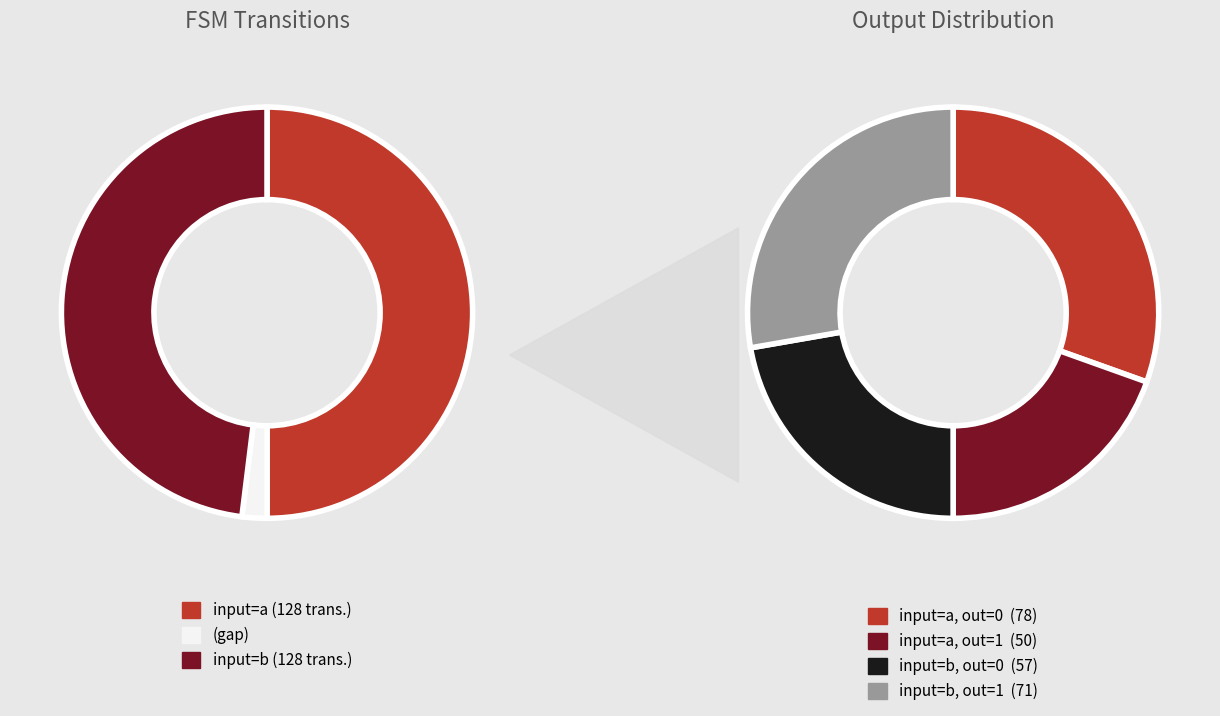

True or false: 0 accounts for 22% of the total.

True